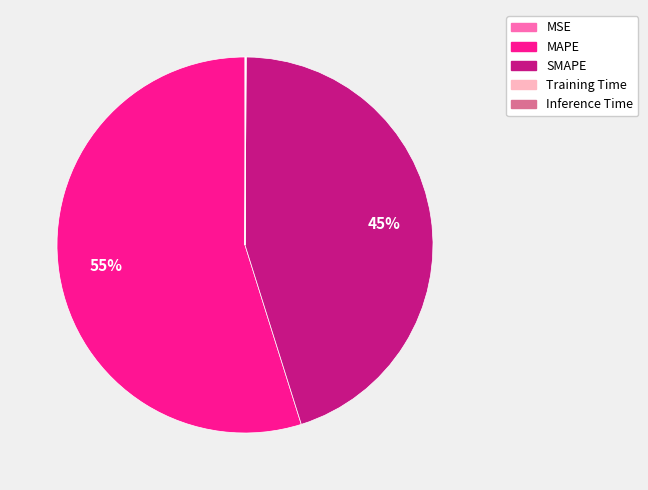

What percentage is the SMAPE slice, to the nearest percent?

45%